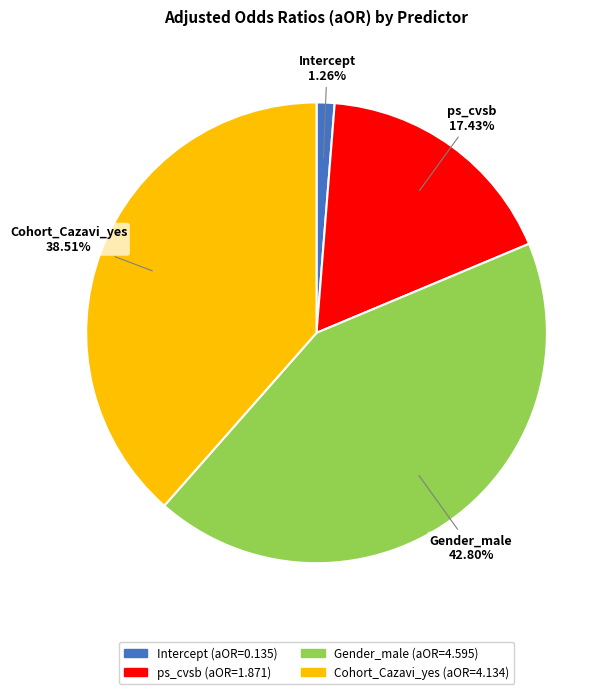

To the nearest percent, what is the difference between the largest and smallest slice percentages?

42%